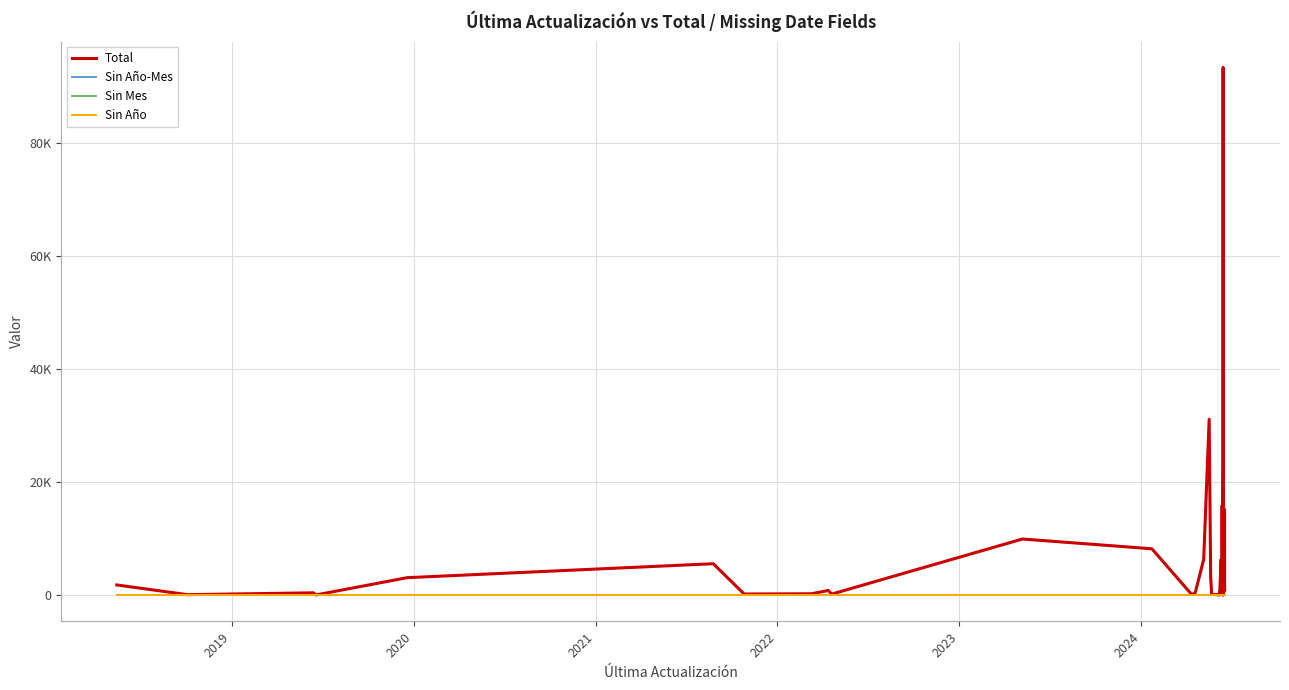

Reading right to left, transcribe all the data shown in this chart.

Total: 15033	710	17898	4869	39	93239	22625	6184	11443	35	5	15837	76	314	640	444	6321	10	411	47	4	79	102	3170	31084	6300	385	70	8170	9898	159	794	209	169	5528	3058	1	380	54	1772
Sin Año-Mes: 0	0	0	0	0	0	0	0	0	0	0	0	0	0	0	0	0	0	0	0	0	0	0	0	0	0	0	0	0	0	0	0	0	0	0	0	0	0	0	0
Sin Mes: 0	0	0	0	0	0	0	0	0	0	0	0	0	0	0	0	0	0	0	0	0	0	0	0	0	0	0	0	0	0	0	0	0	0	0	0	0	0	0	0
Sin Año: 0	0	0	0	0	0	0	0	0	0	0	0	0	0	0	0	0	0	0	0	0	0	0	0	0	0	0	0	0	0	0	0	0	0	0	0	0	0	0	0